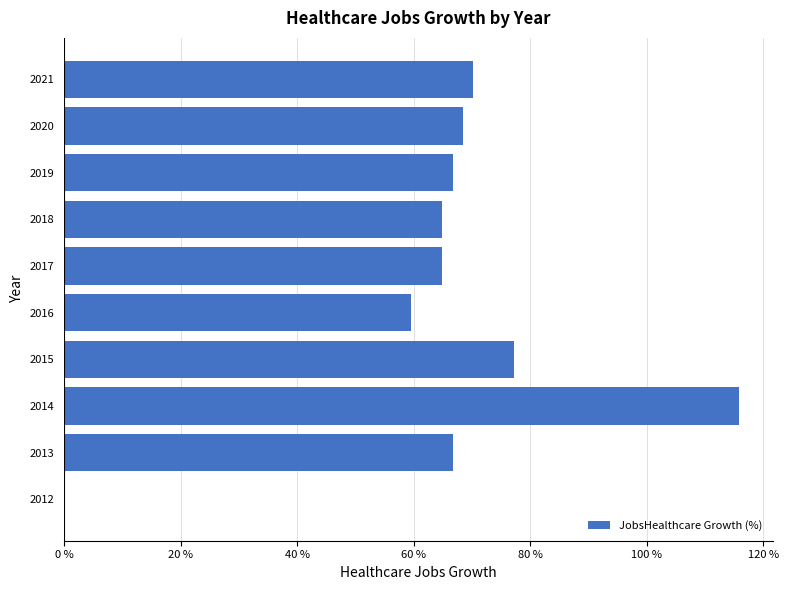

Where is the data nearest to the value 57?

2016